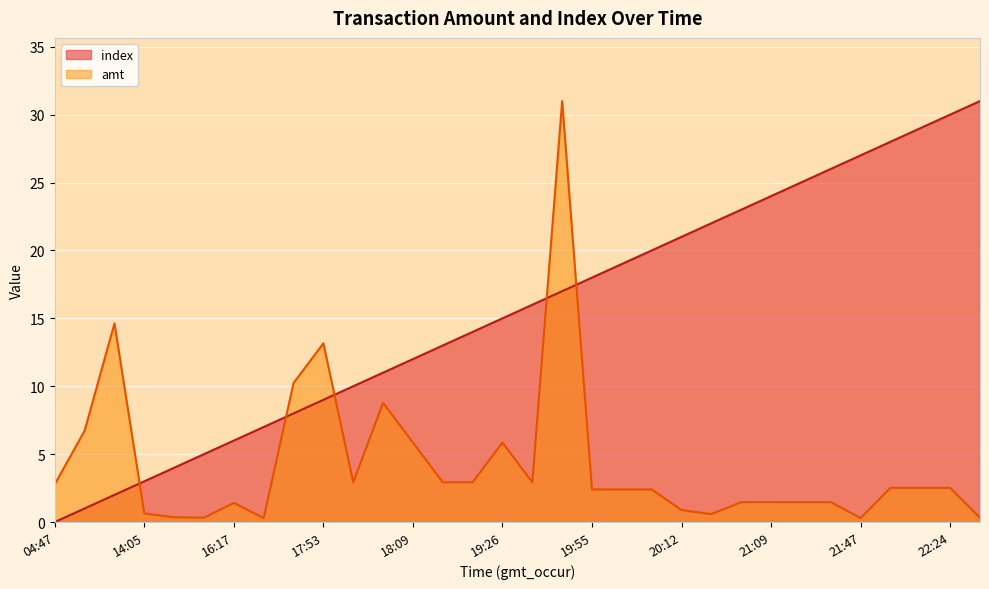

What is the total value across all series at 20:12?

21.9